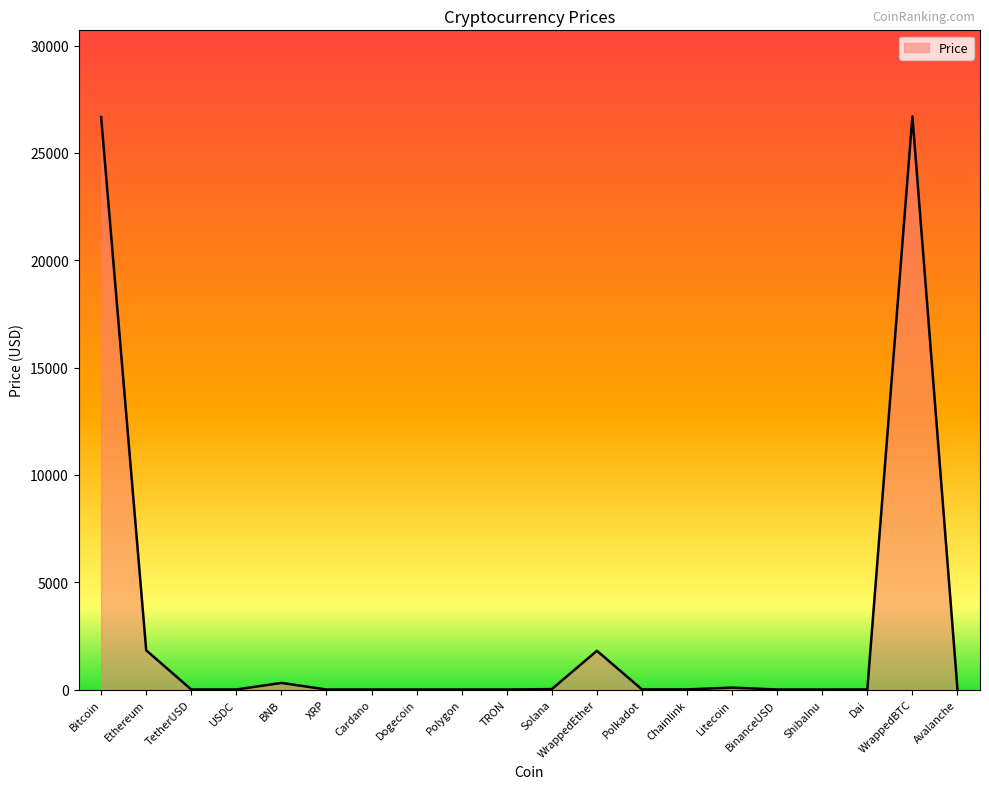

What is the change in value from BNB to Cardano?

-308.0